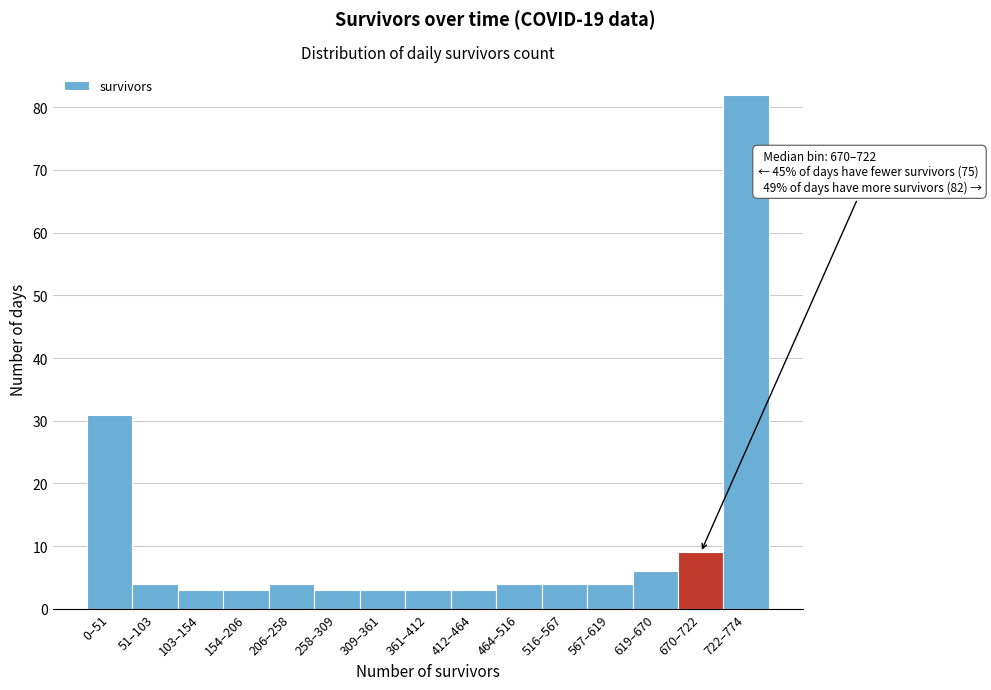

Reading left to right, list all the values displayed in this chart.

31	4	3	3	4	3	3	3	3	4	4	4	6	9	82